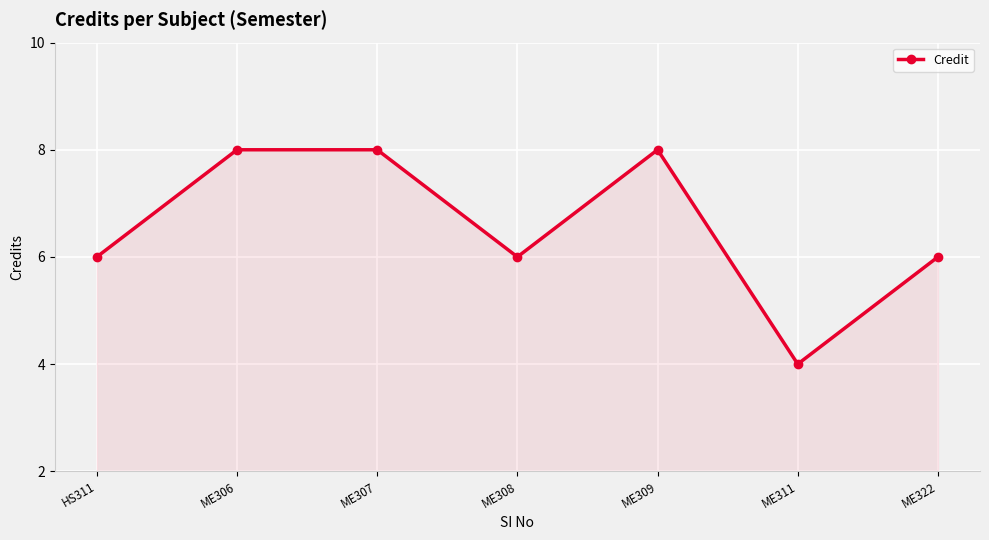

Reading left to right, transcribe all the data shown in this chart.

HS311=6	ME306=8	ME307=8	ME308=6	ME309=8	ME311=4	ME322=6